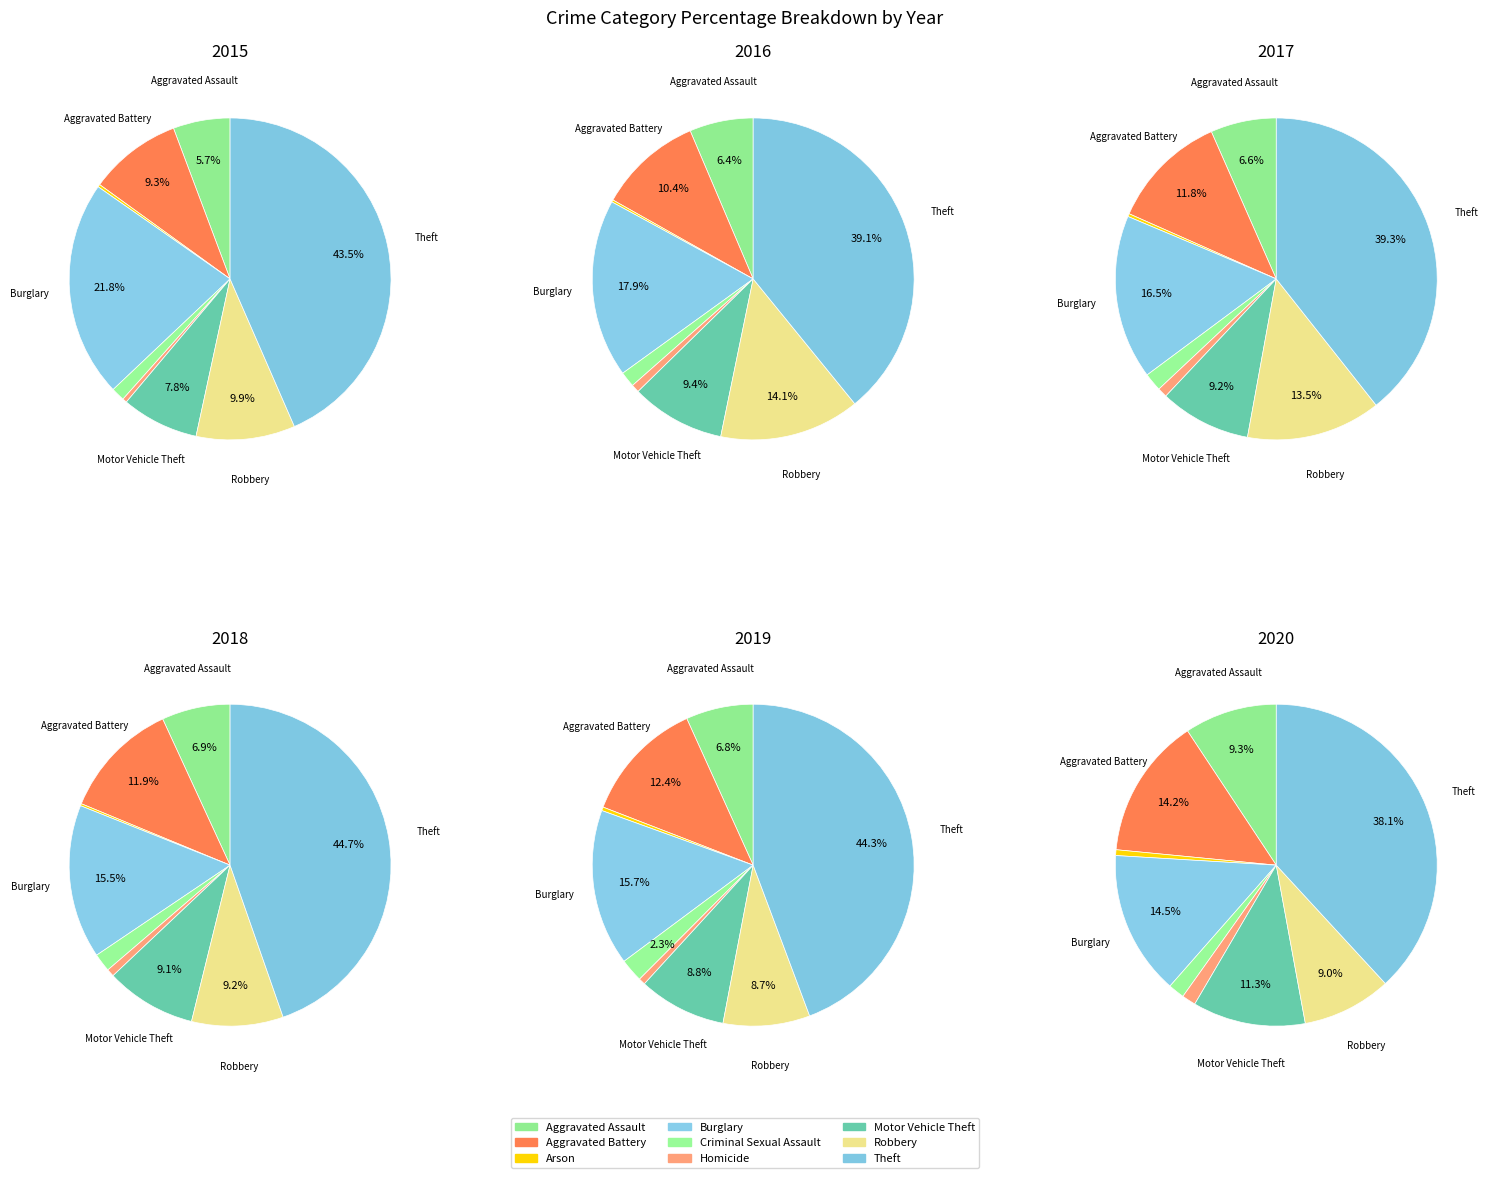

To the nearest percent, what is the difference between the largest and smallest slice percentages?

39%